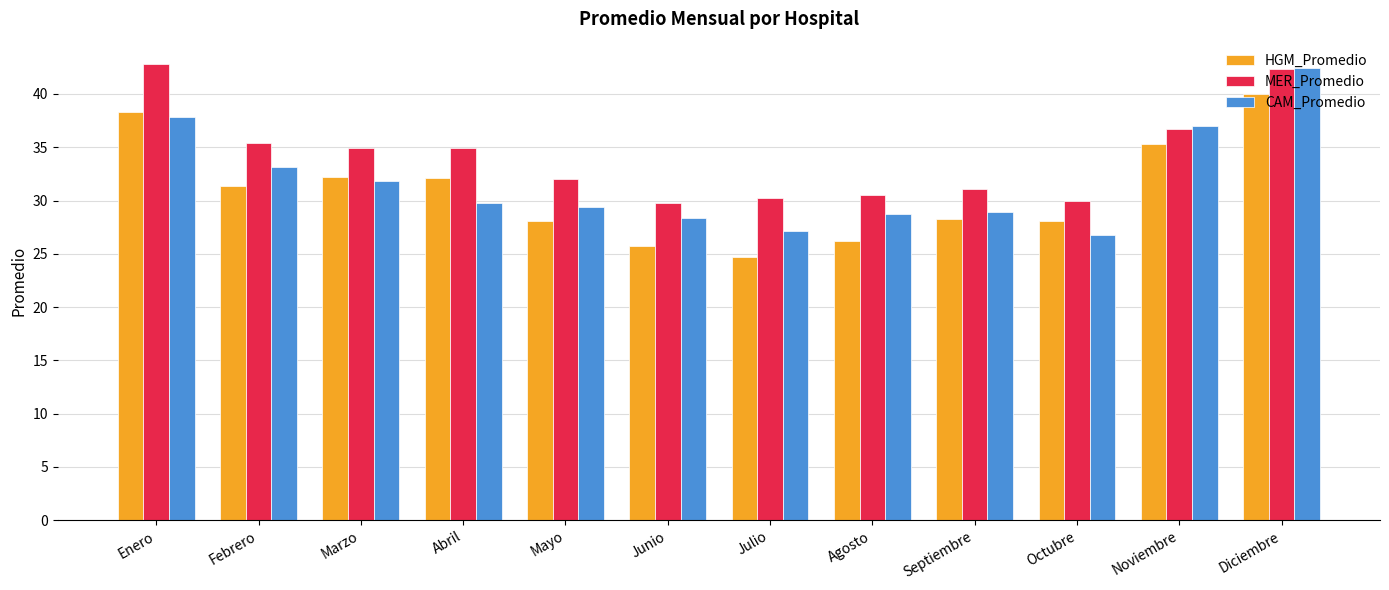

What are all the series names shown in the legend?

HGM_Promedio, MER_Promedio, CAM_Promedio